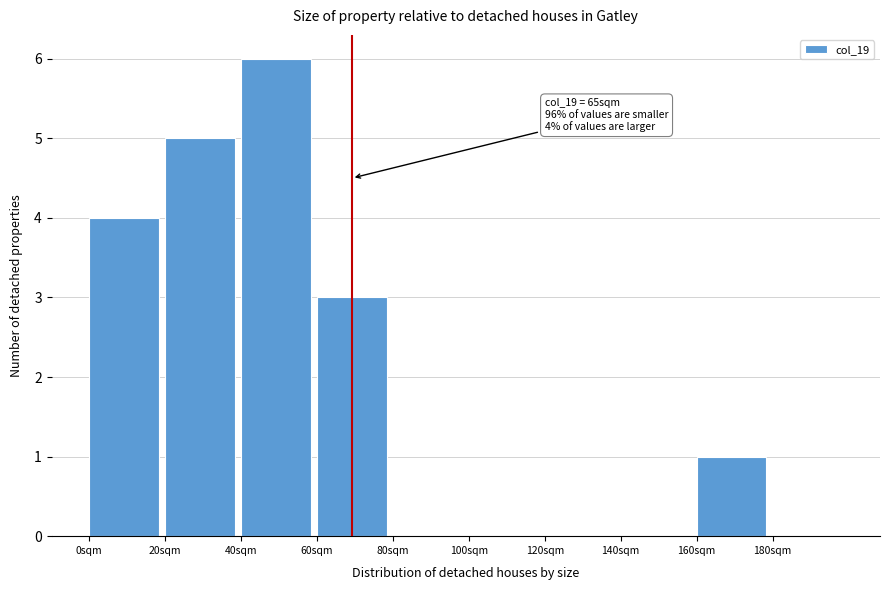

Over which range of the x-axis is the bar tallest?

40 to 60